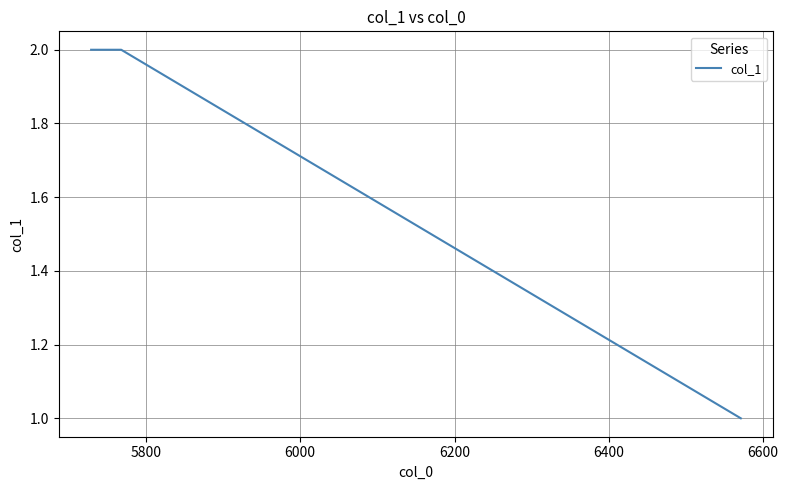

What is the sum of all values?

5